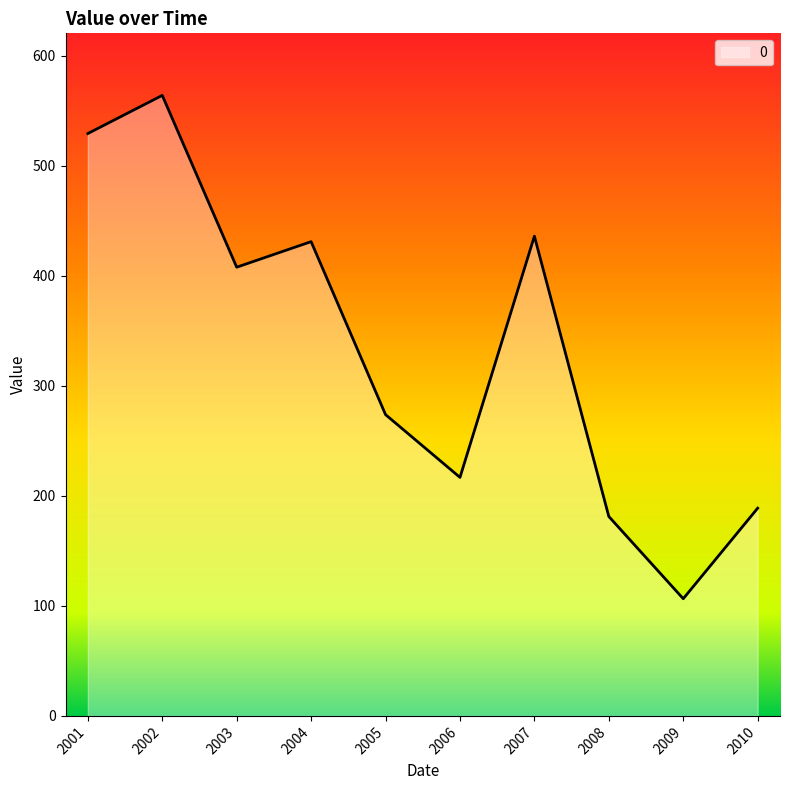

What is the sum of all values?

3335.1